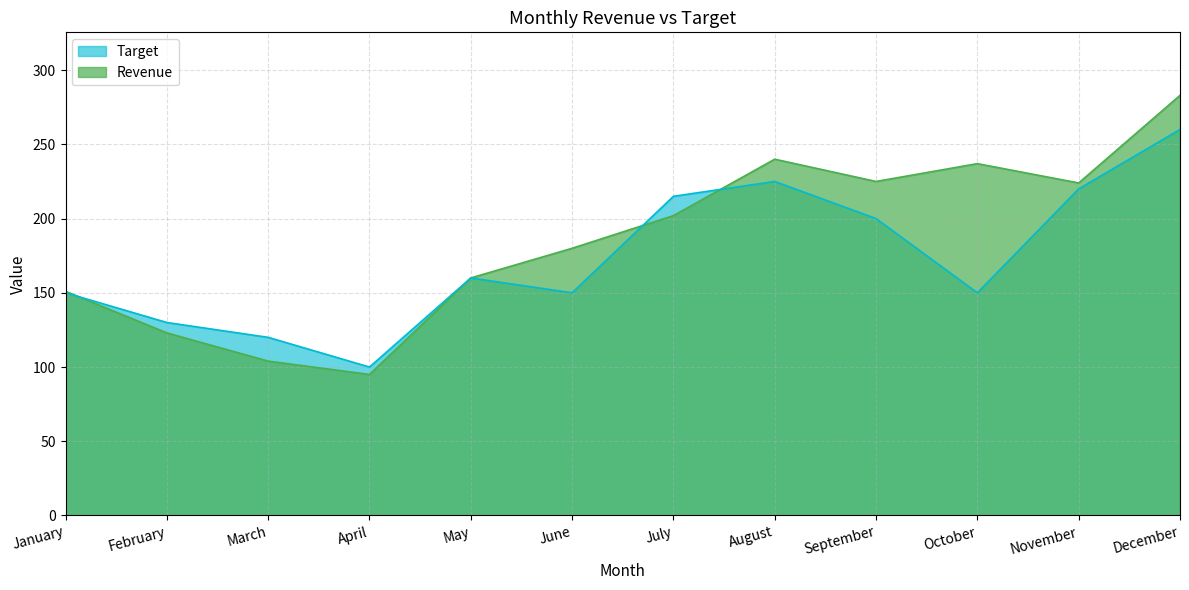

What is the average value of the Revenue series?

185